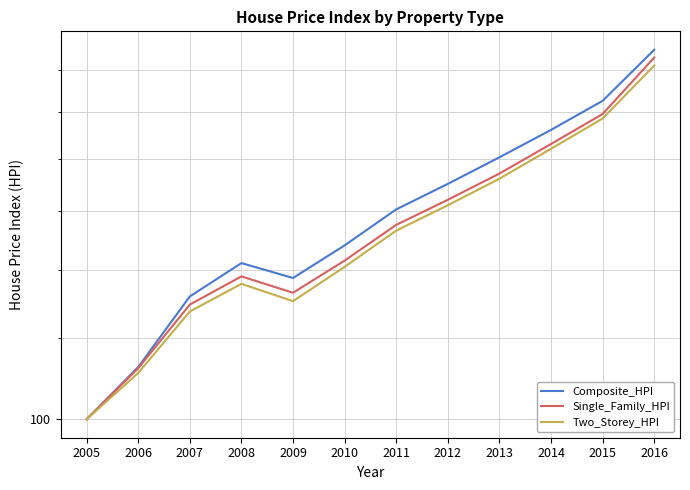

True or false: Single_Family_HPI has a value of 100.0 at 2005.

True